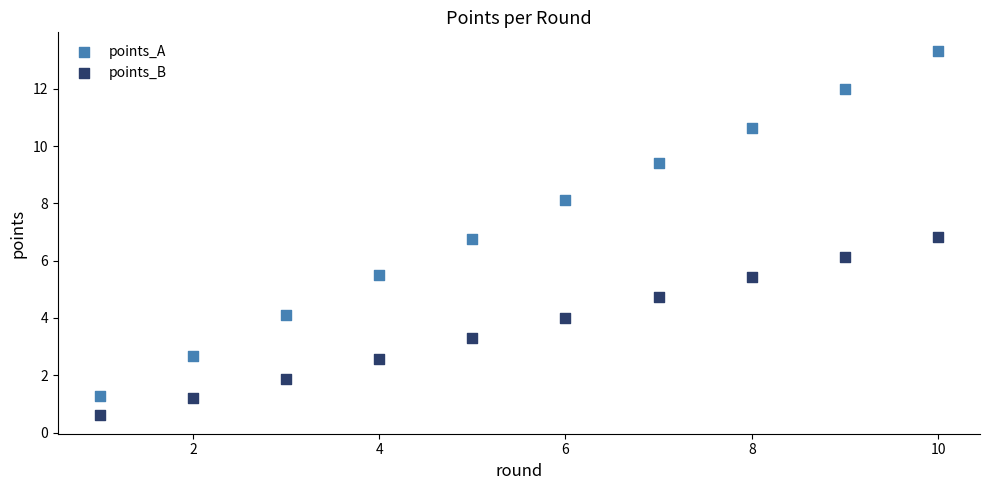

Which series contains the highest Y value?

points_A